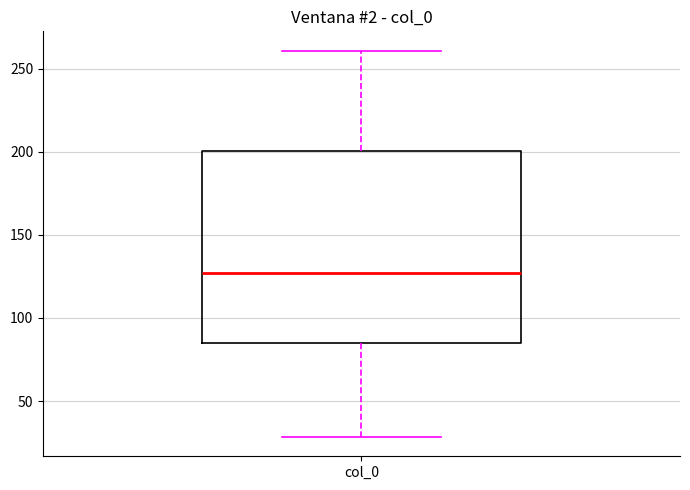

Where is the lower edge of the box for col_0 on the y-axis? The values are not printed on the chart, so give them approximately, as read against the axis.

85